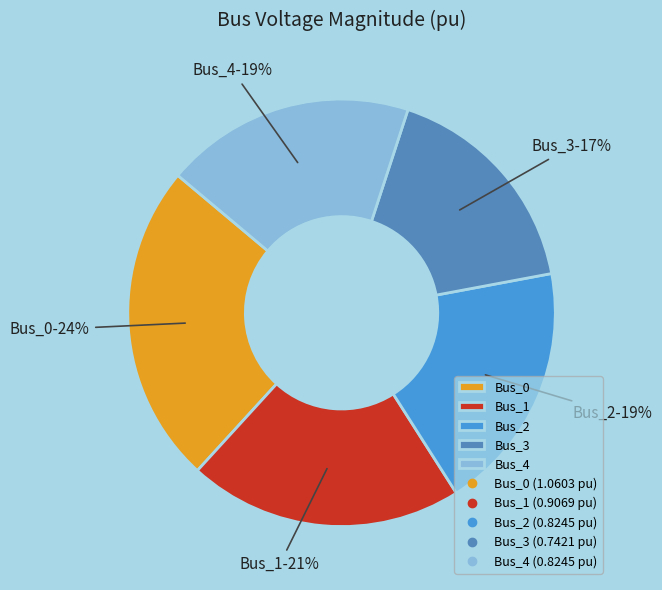

What is the largest slice in the pie chart?

Bus_0